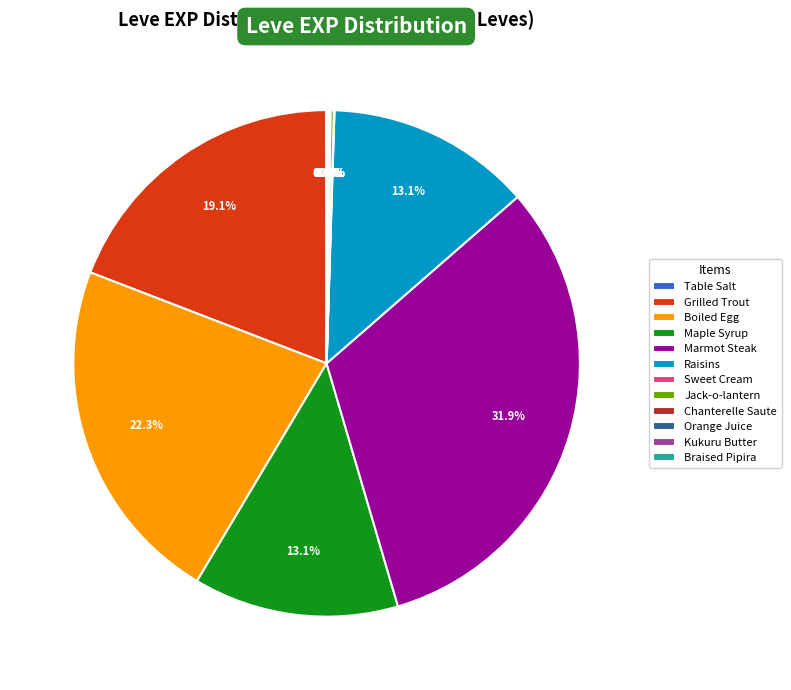

Combined, what portion of the pie is Raisins and Marmot Steak?

45.0%